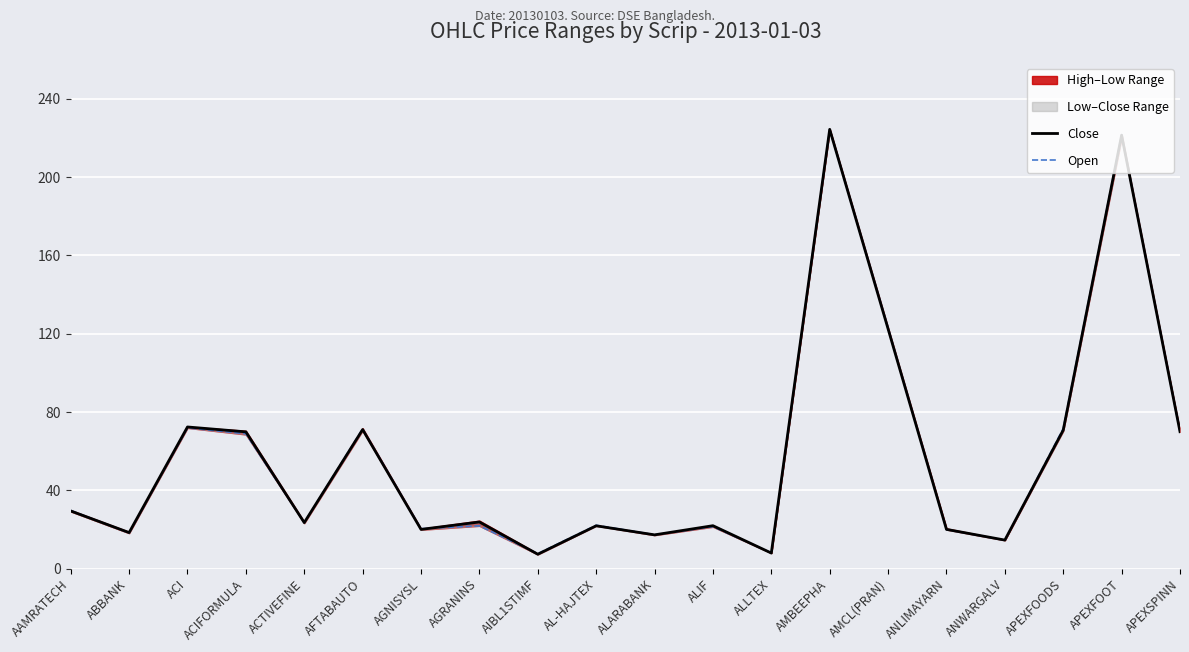

Where do Close and Open first cross each other?

AAMRATECH and ABBANK